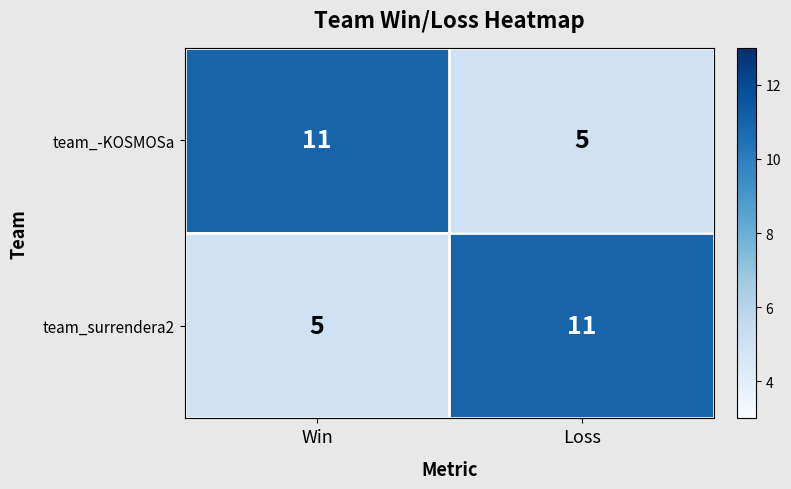

True or false: team_surrendera2 has a value of 3 at Win.

False